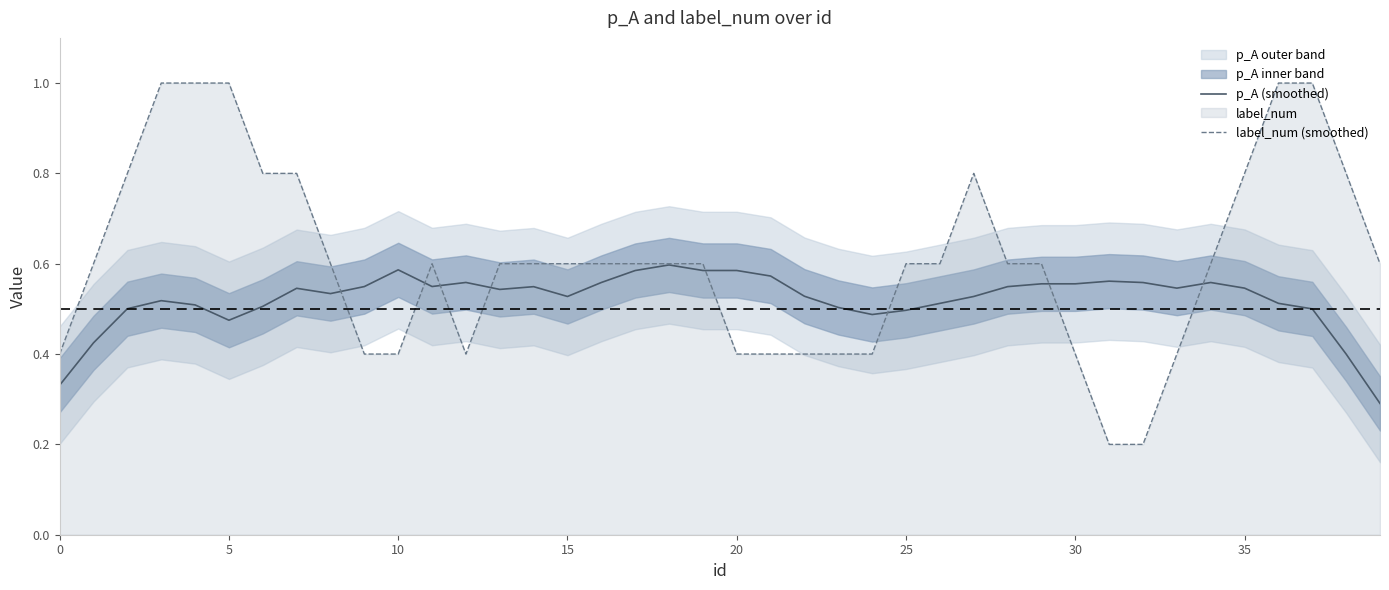

Is it true that label_num (smoothed) equals 0.9 at 34?

False